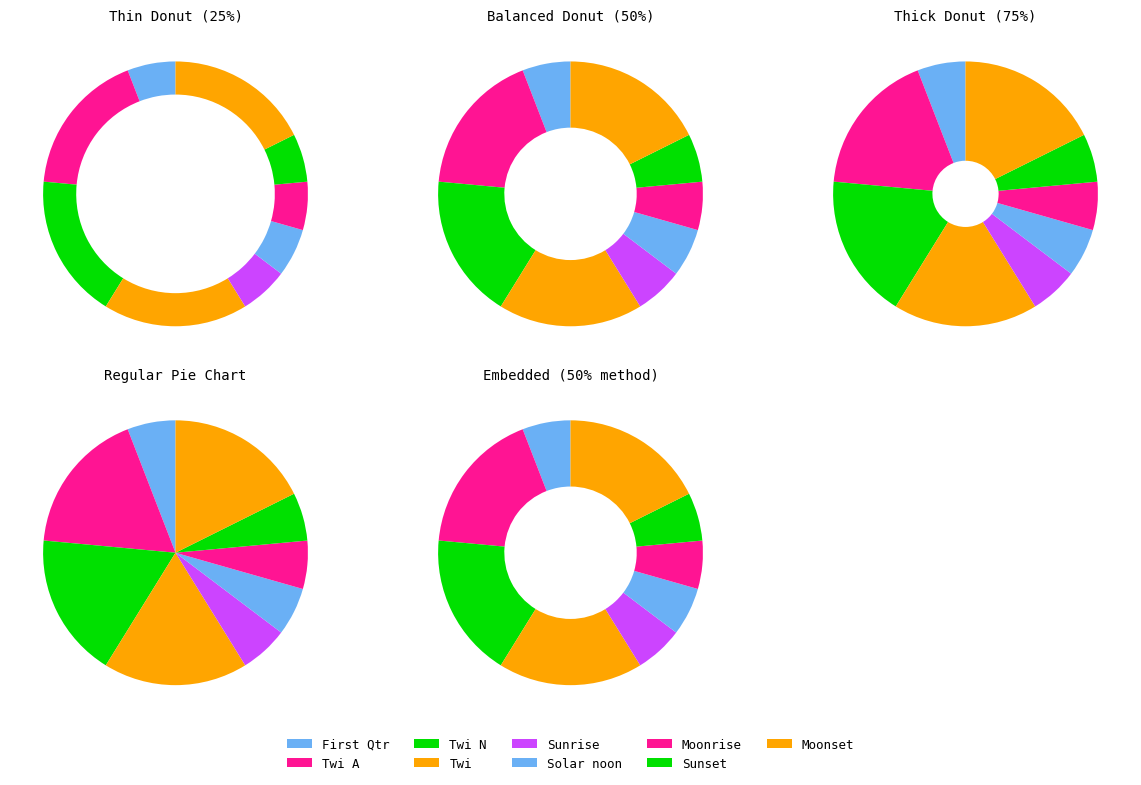

True or false: Moonrise accounts for 15% of the total.

False